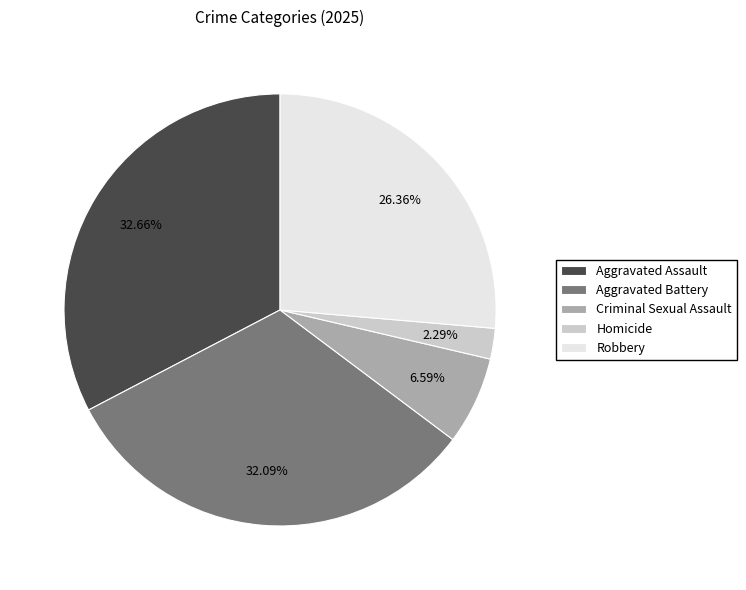

Count the number of slices in the pie.

5